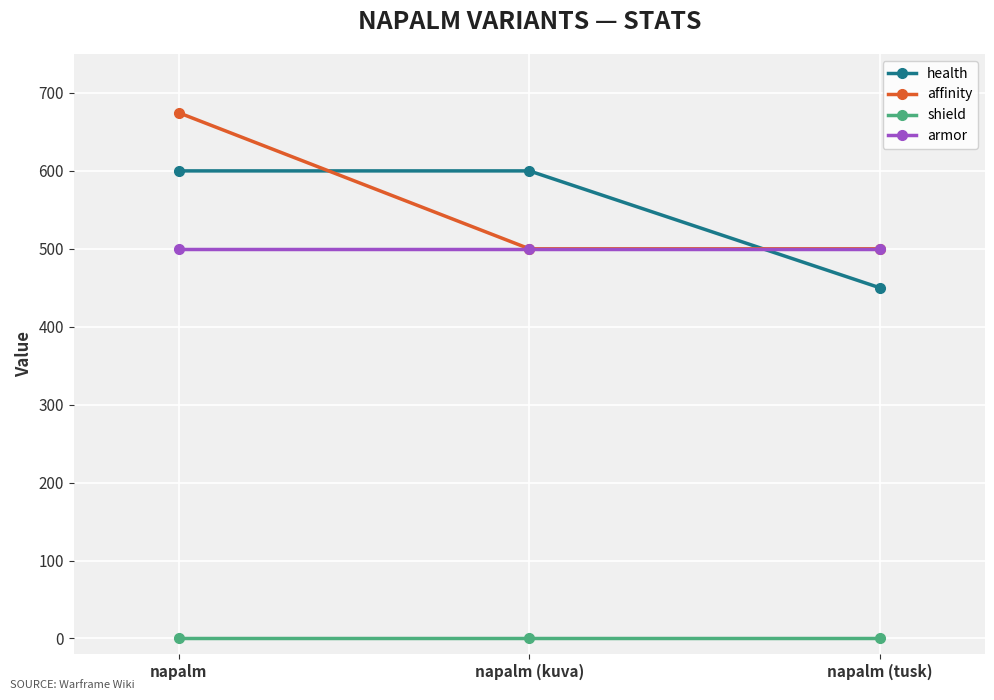

How many series are shown in this chart?

4